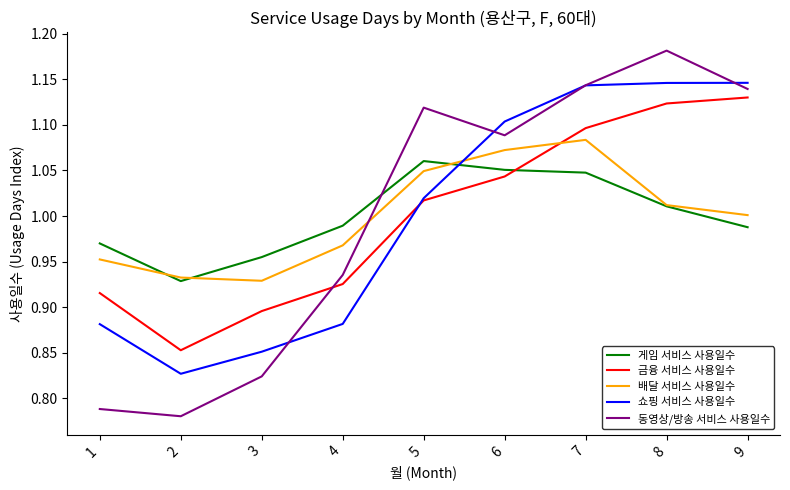

How many lines are shown in the chart?

5